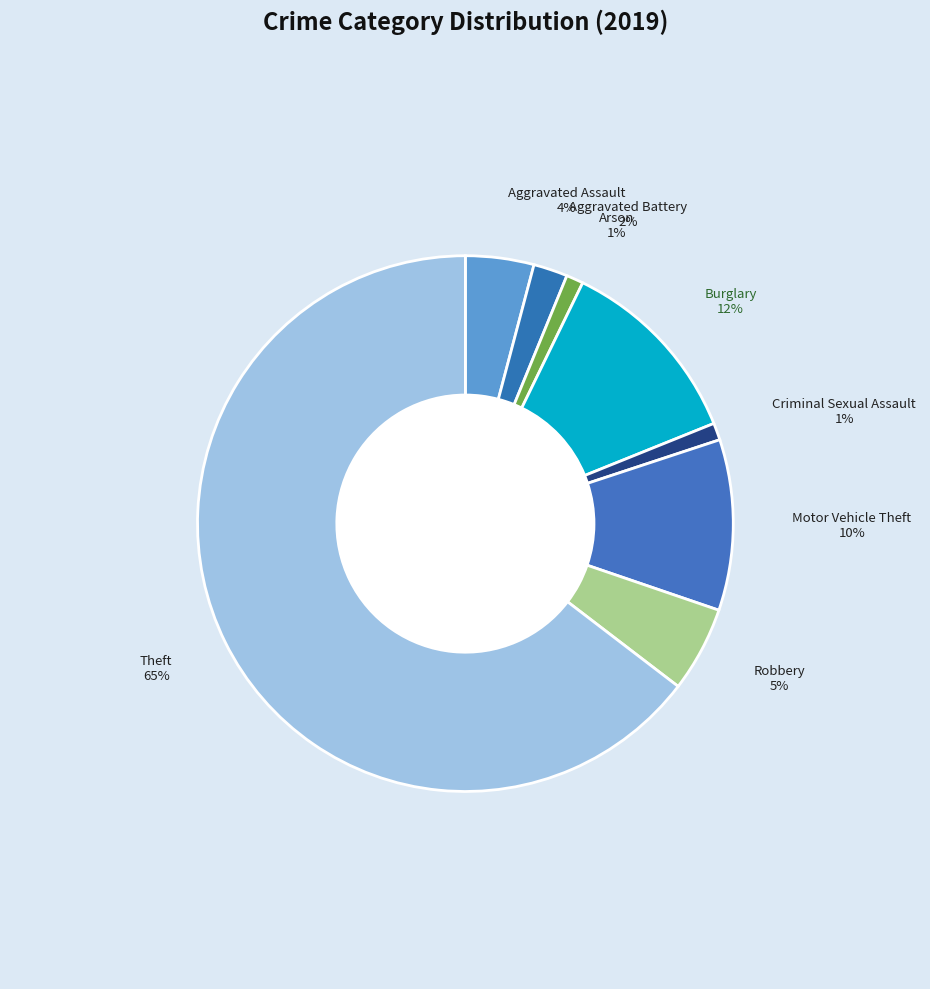

To the nearest percent, what is the difference between the largest and smallest slice percentages?

64%